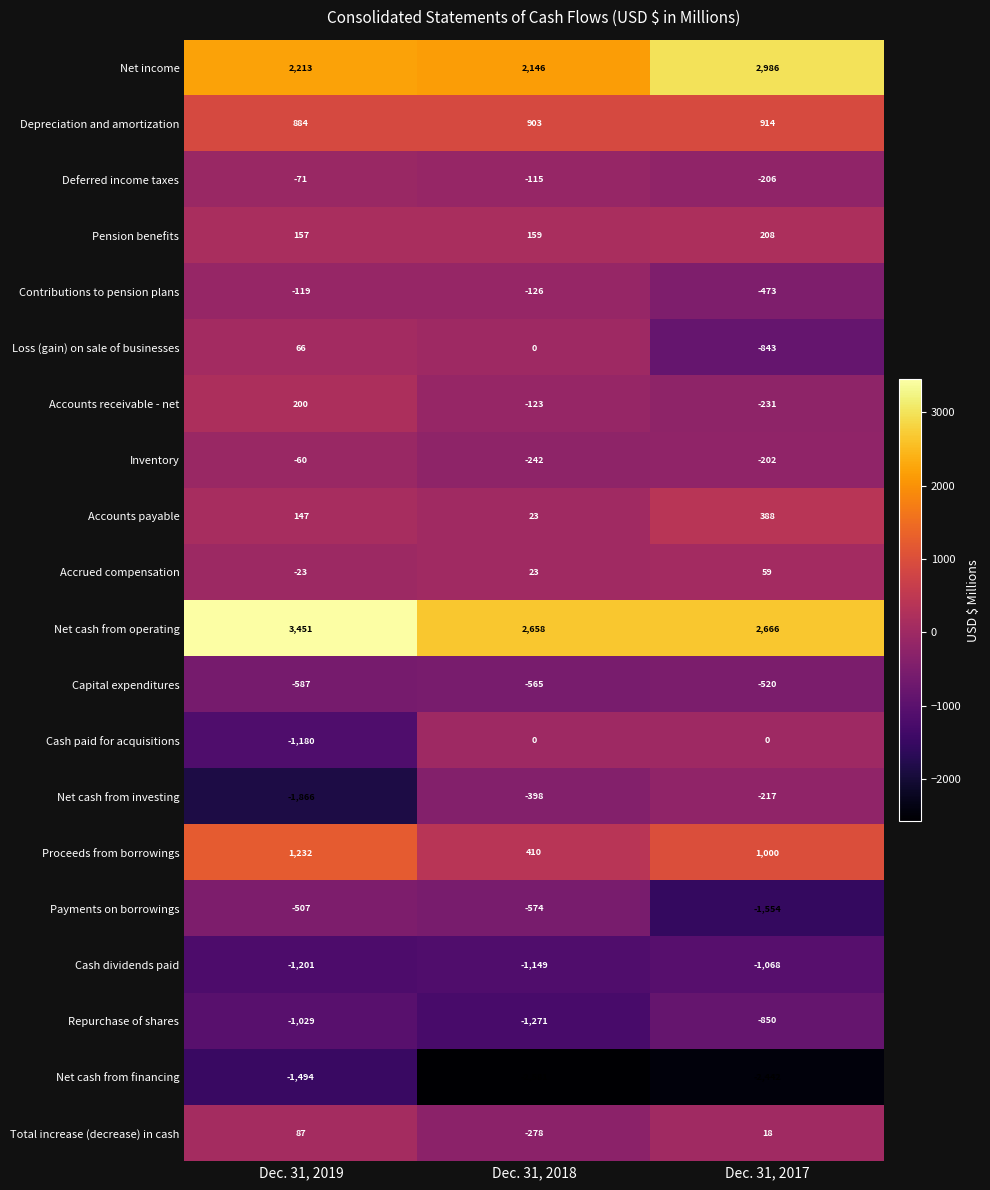

What is the difference between the maximum and minimum values in the Contributions to pension plans series?

354